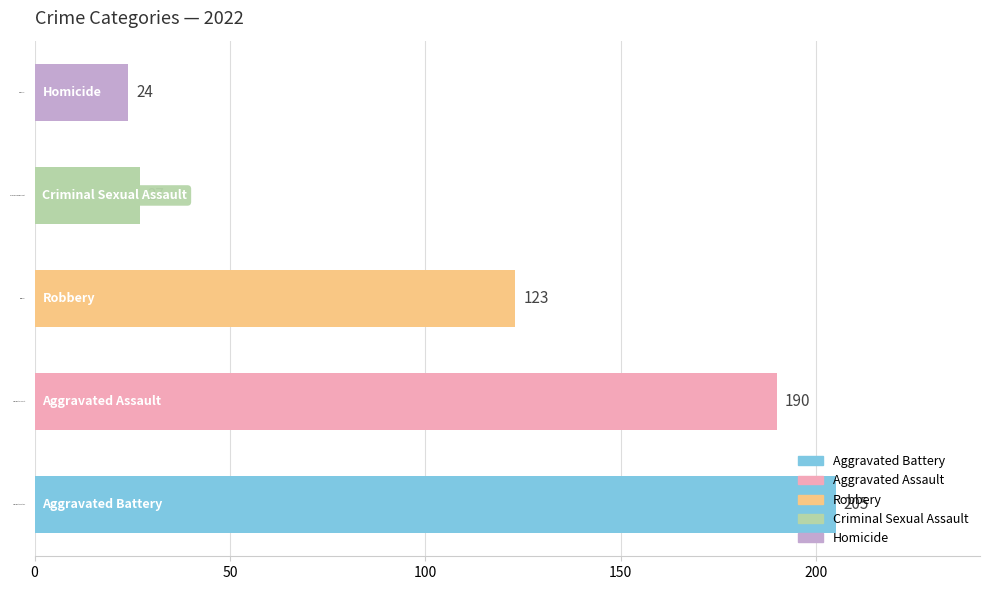

Which category has the lowest value across all series?

Homicide